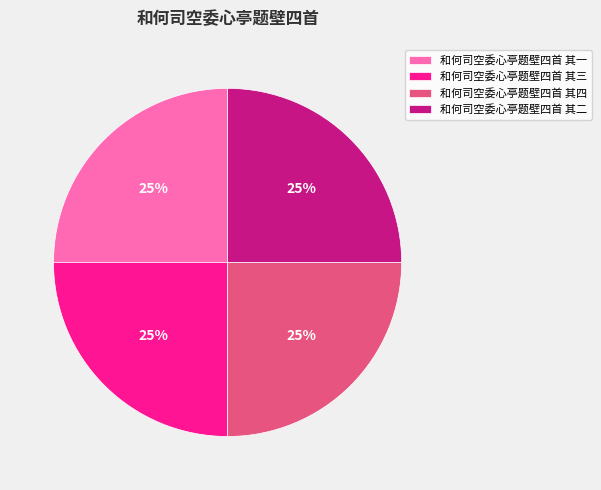

Is it true that 和何司空委心亭题壁四首 其四 is 18% of the pie?

False